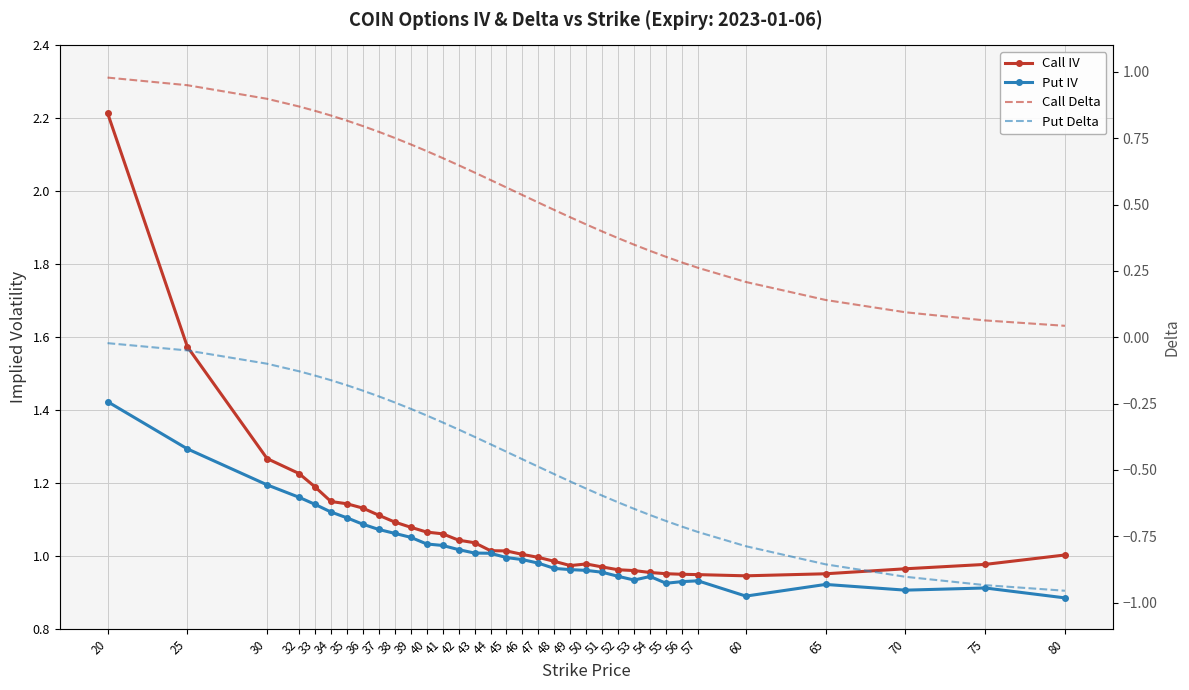

Where is Call IV nearest to the value 1?

47